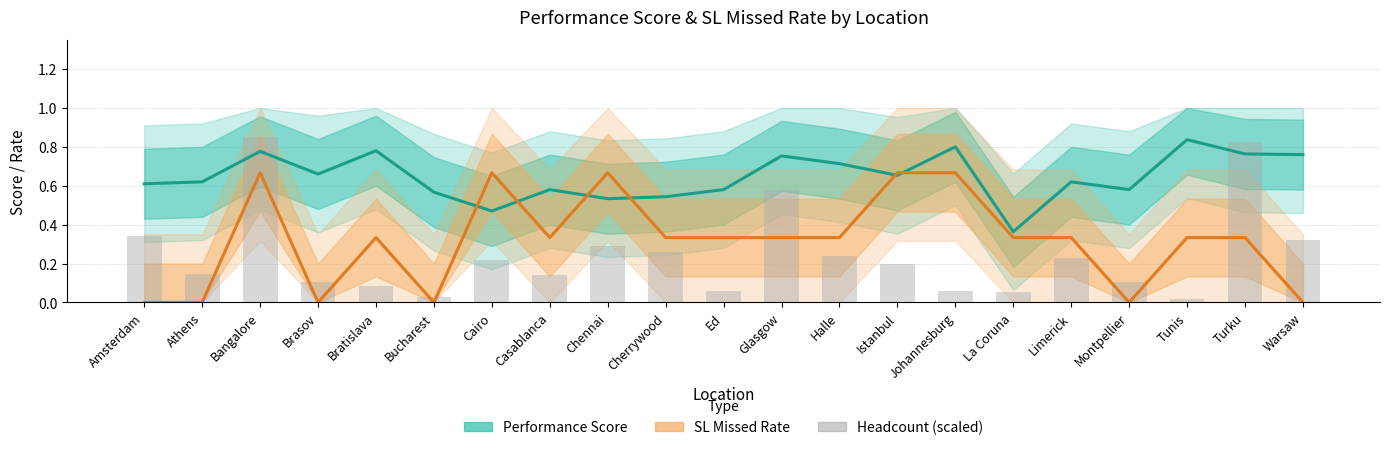

What is the difference between the maximum and second lowest values in the Headcount (scaled) series?

0.8